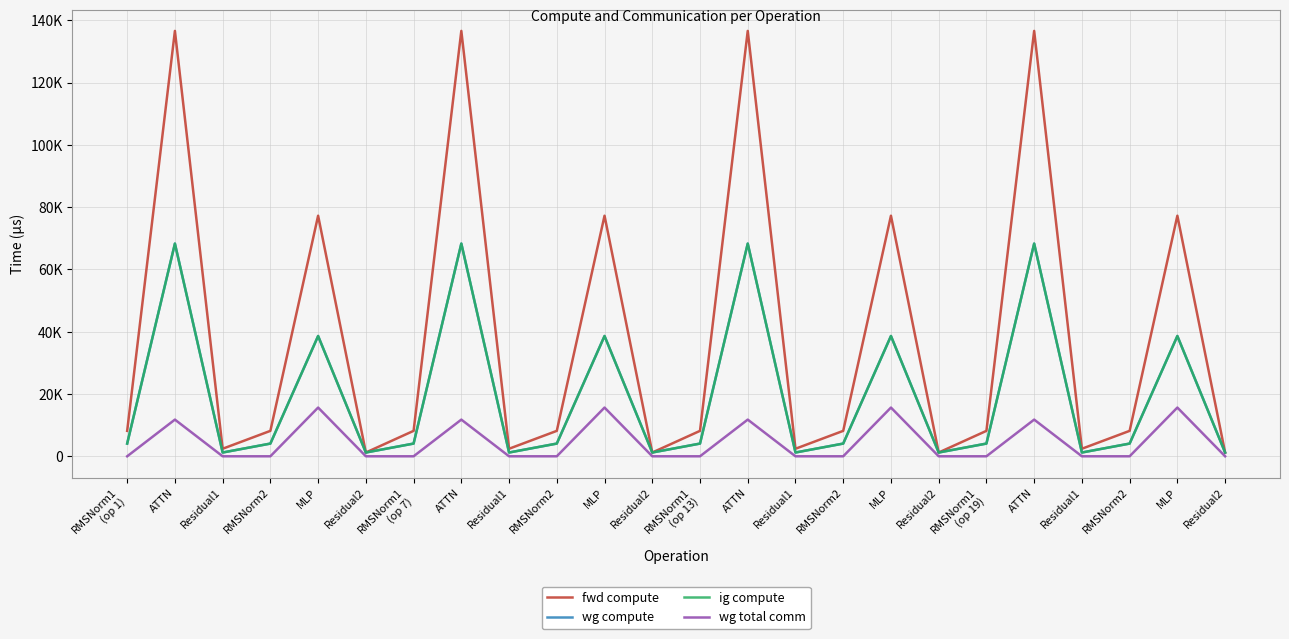

Which has a higher value, MLP or Residual1?

MLP